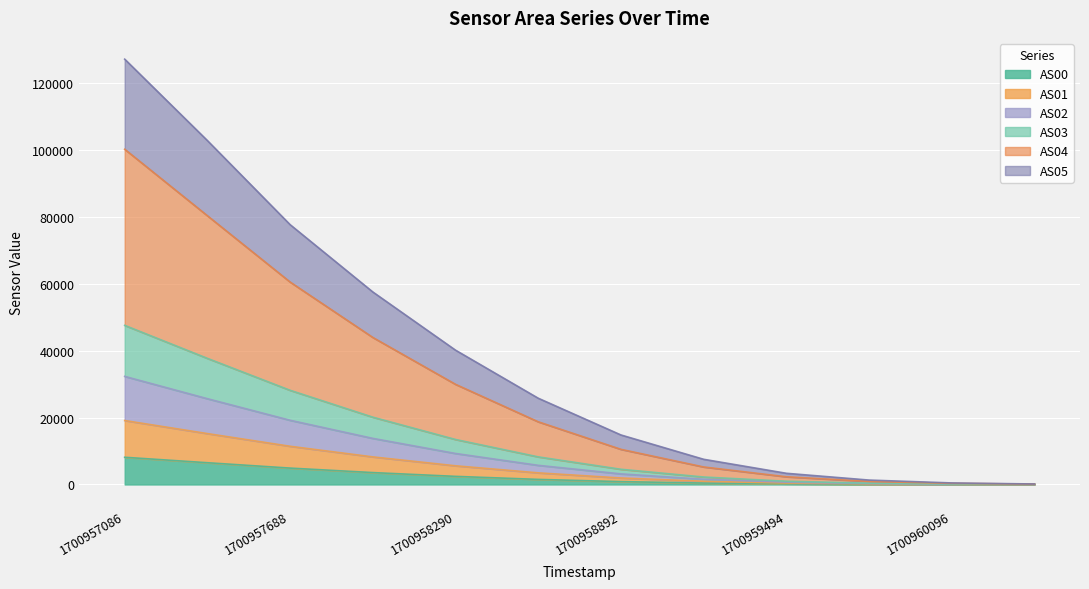

True or false: AS02 and AS04 cross at least once.

False